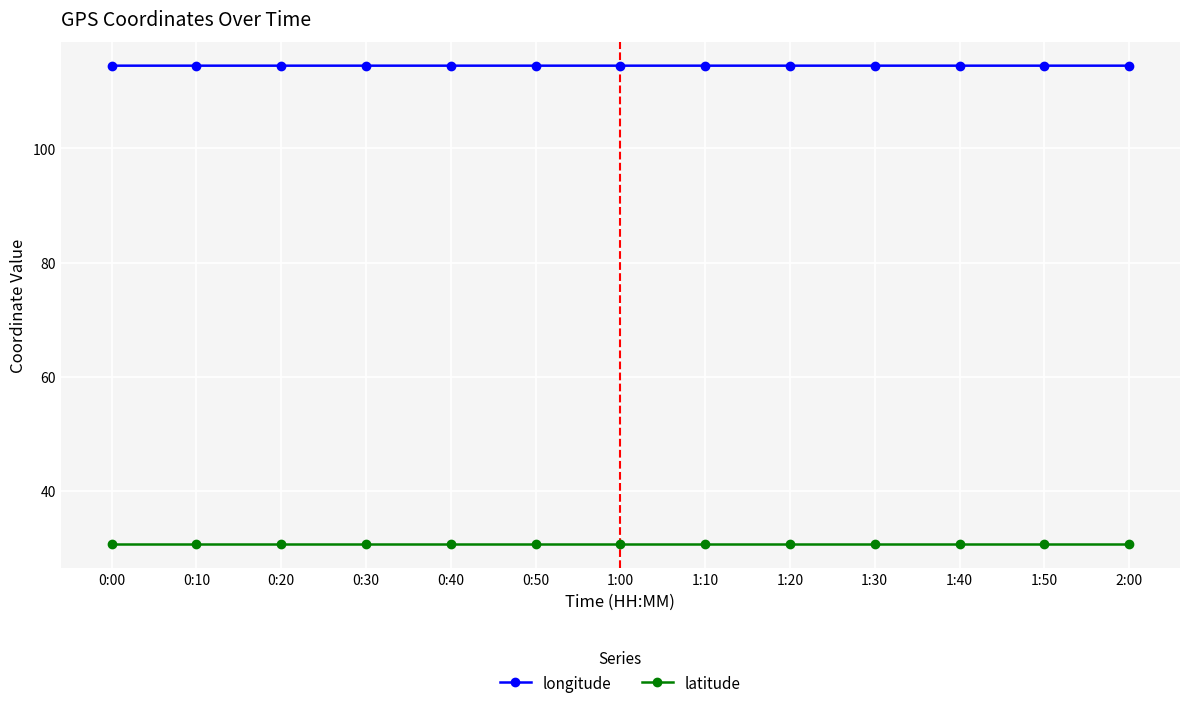

In longitude, how many points are higher than both neighbors (excluding endpoints)?

2